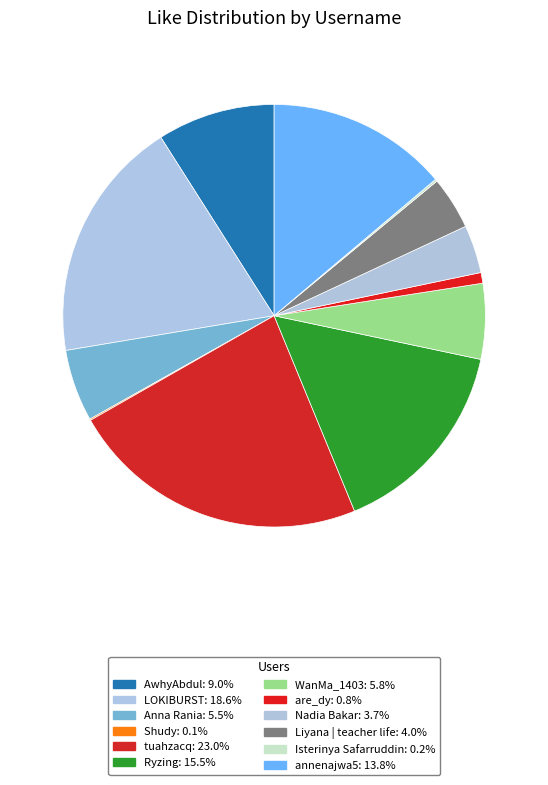

How much of the chart is everything except tuahzacq?

77.0%